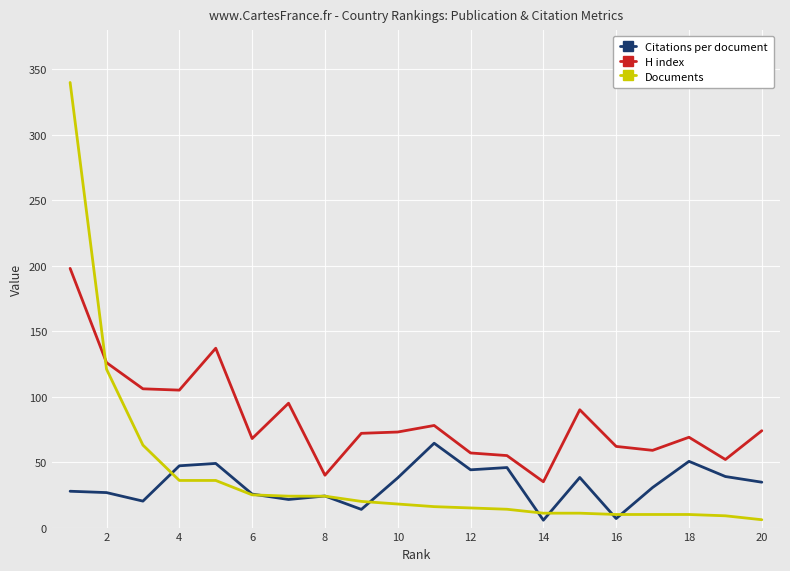

In H index, how many points are lower than both neighbors (excluding endpoints)?

6